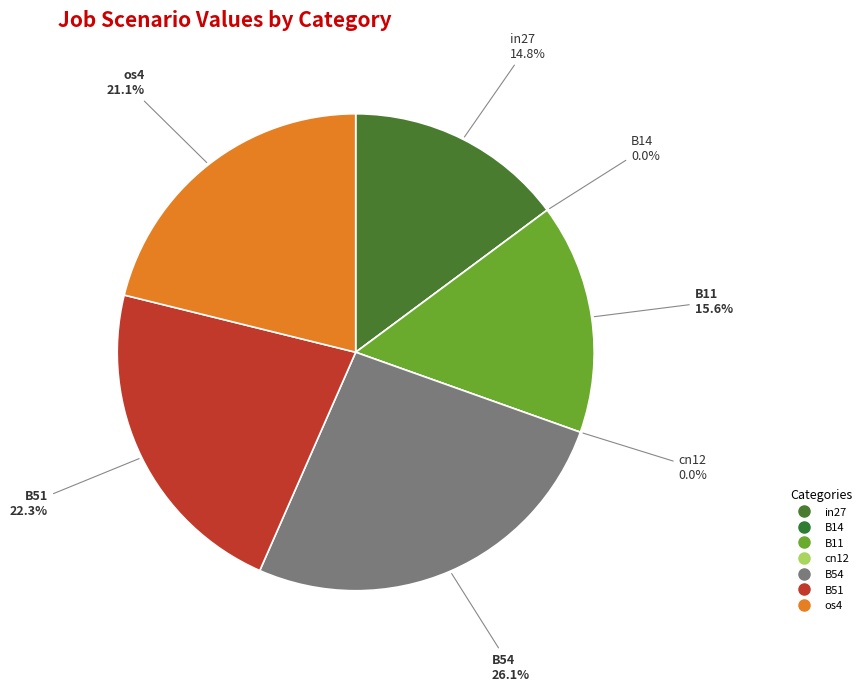

Between cn12 and in27, which is larger?

in27